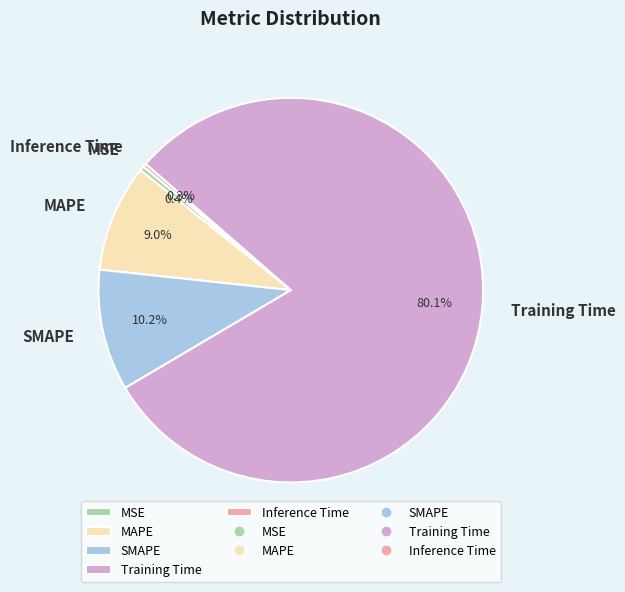

To the nearest percent, what is the combined percentage of Training Time and SMAPE?

90%